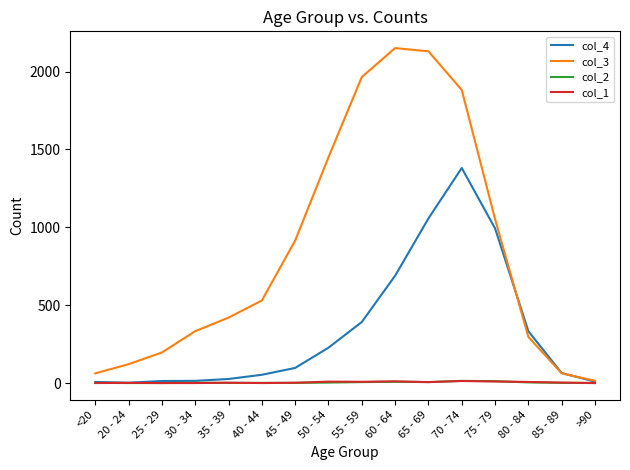

What is the maximum value shown in the chart?

2151